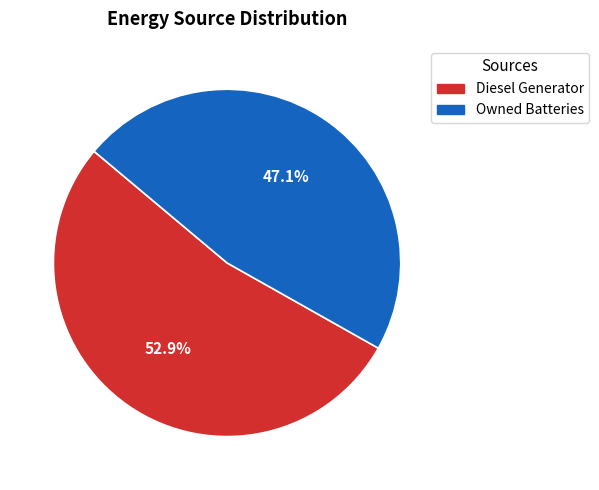

Does any single category account for the majority?

Yes